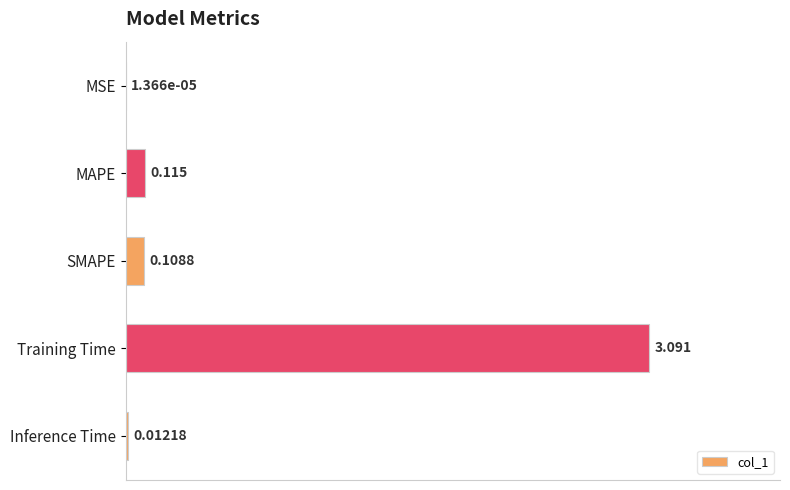

Which label corresponds to the largest value in the chart?

Training Time